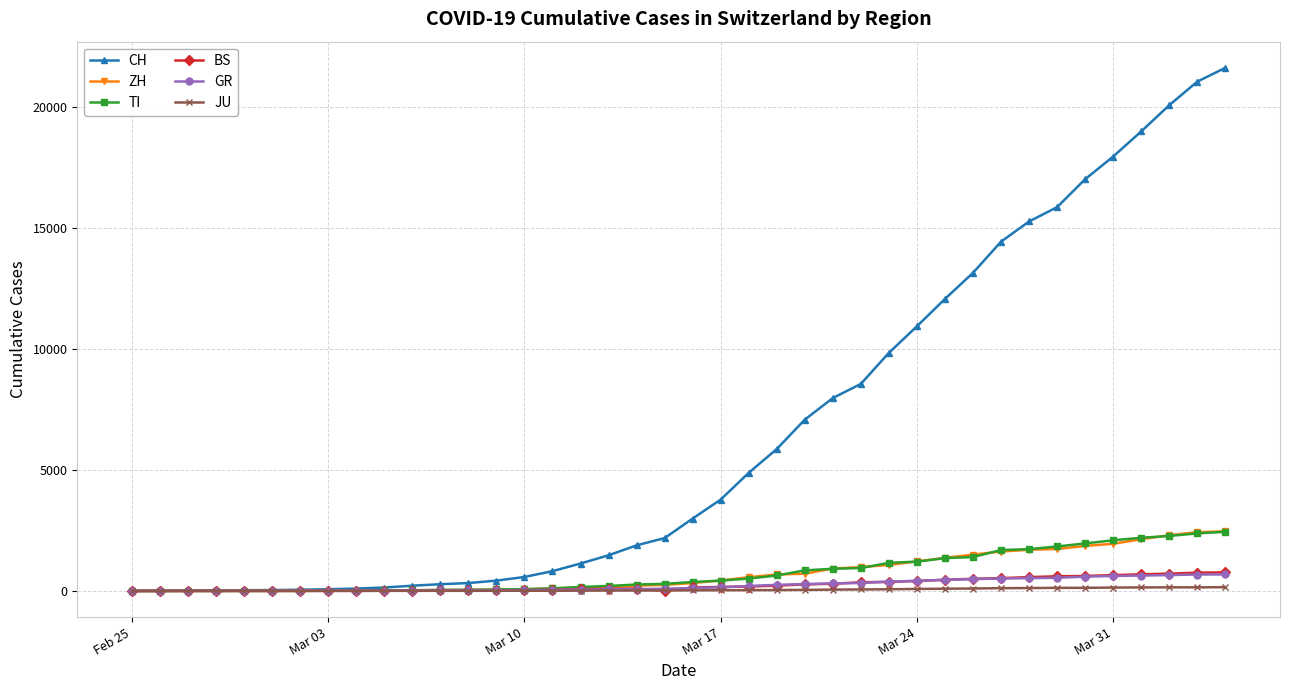

Count the number of categories in the chart.

40